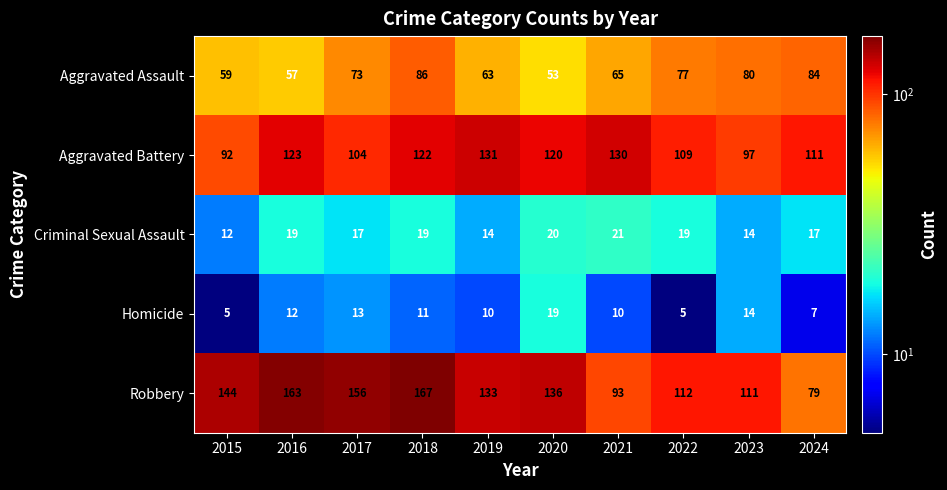

Which series has the largest range (max minus min)?

Robbery